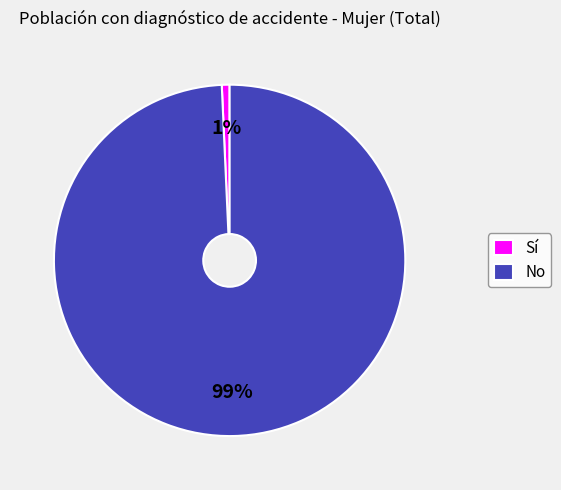

To the nearest percent, what is the average slice percentage?

50%